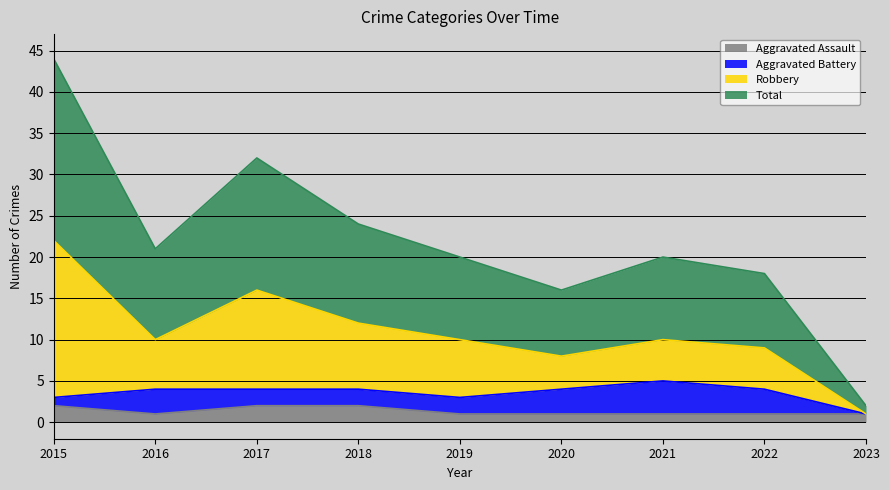

At which label is Aggravated Assault closest to 1?

2016